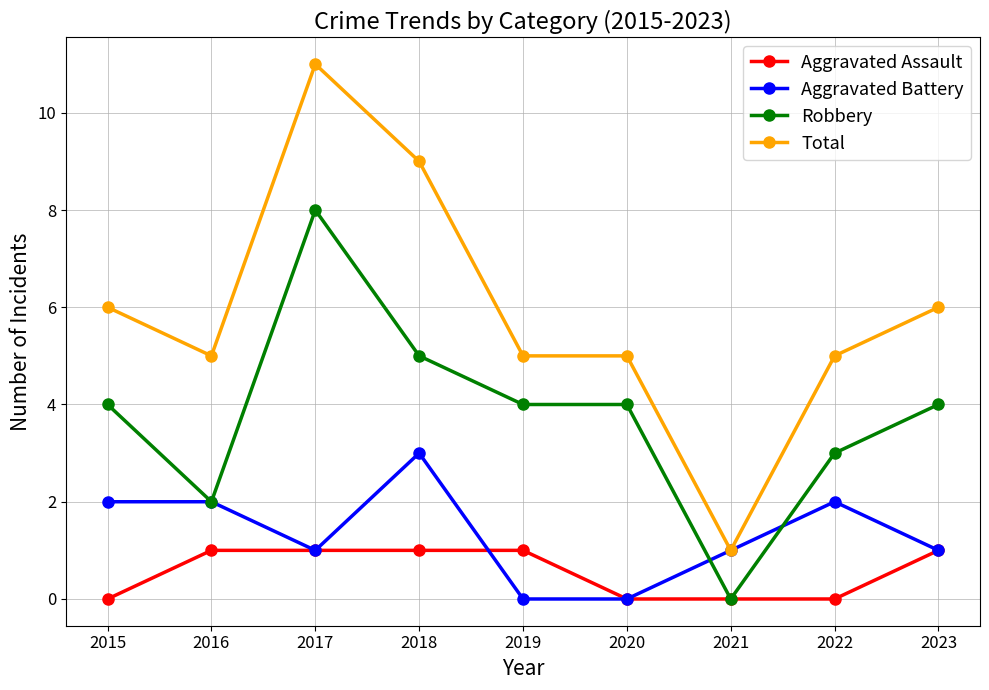

At which category does Aggravated Battery reach its first local valley?

2017